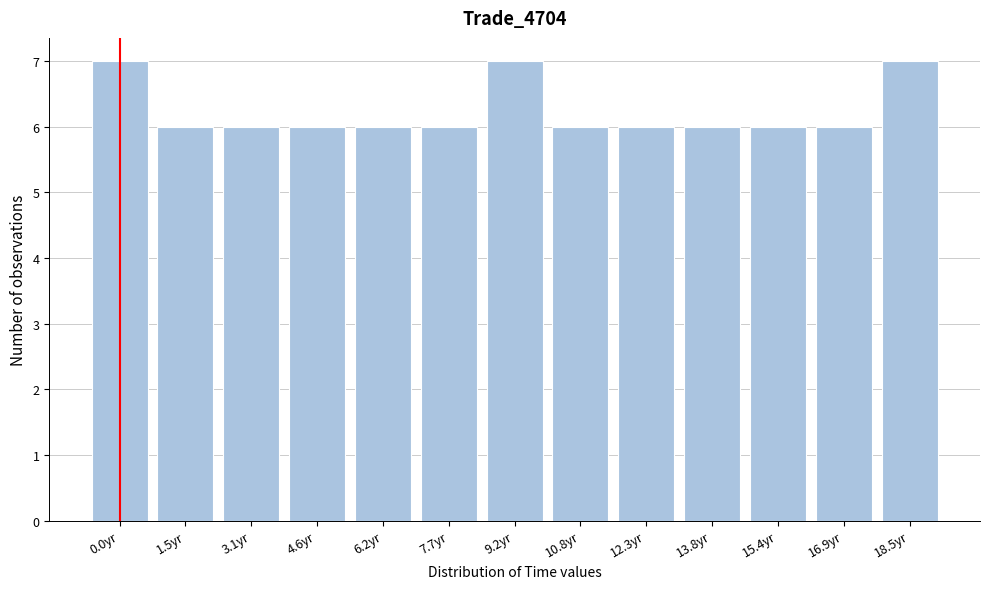

Reading left to right, transcribe all the data shown in this chart.

0.0yr=7	1.5yr=6	3.1yr=6	4.6yr=6	6.2yr=6	7.7yr=6	9.2yr=7	10.8yr=6	12.3yr=6	13.8yr=6	15.4yr=6	16.9yr=6	18.5yr=7